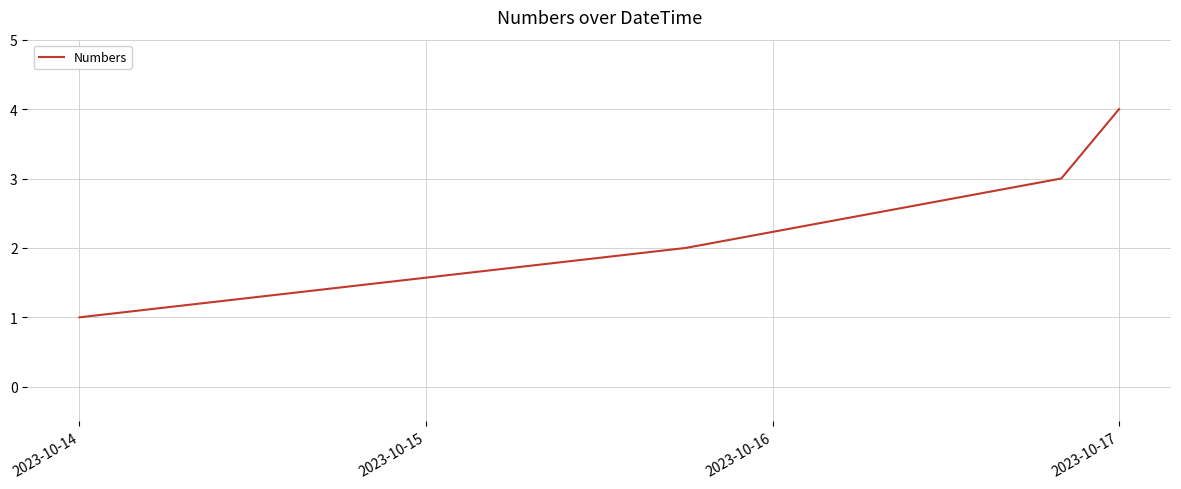

What is the maximum value shown in the chart?

4